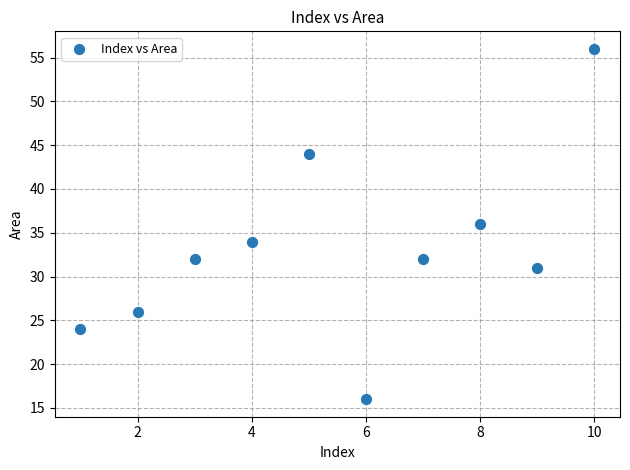

What is the average Y value?

33